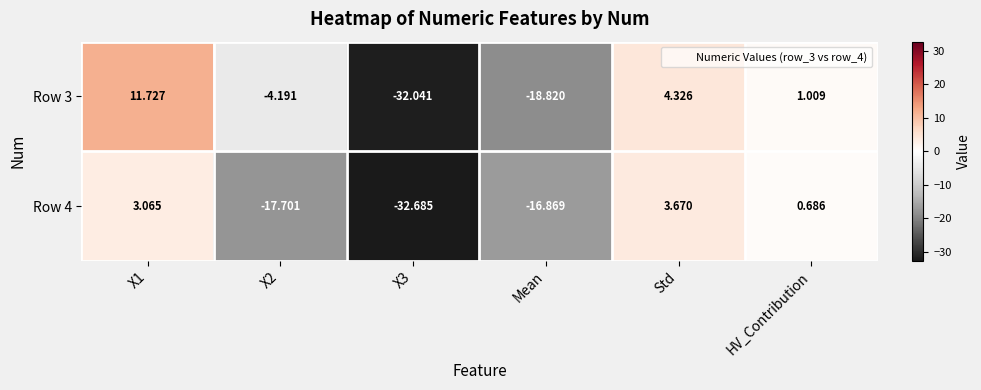

How many values in Row 4 are below zero?

3